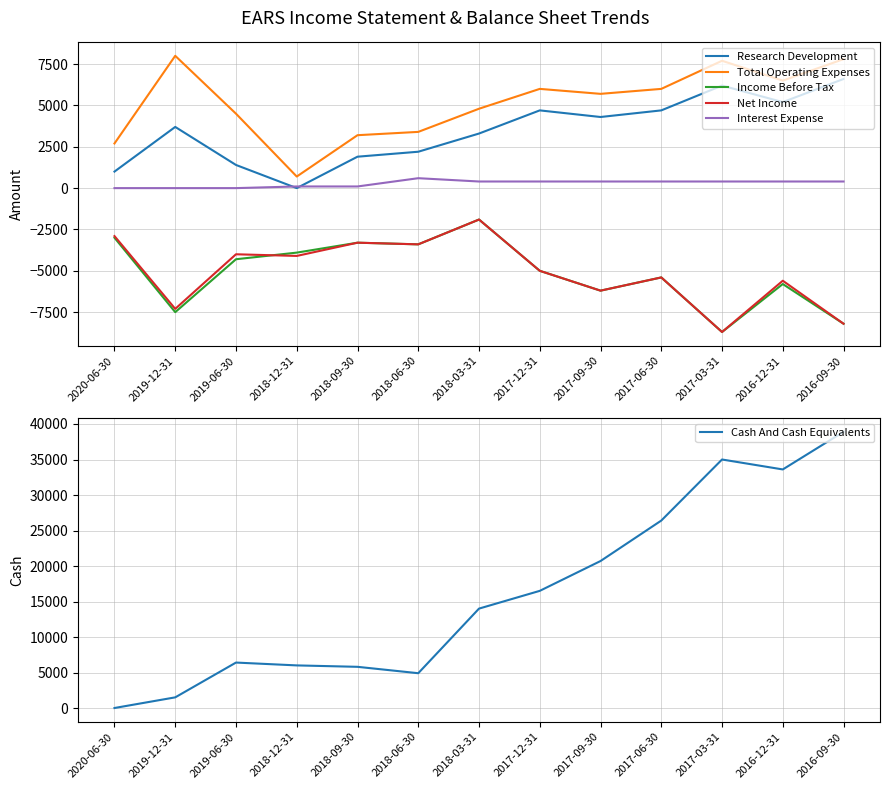

What is the difference between the maximum and second lowest values in the Interest Expense series?

600